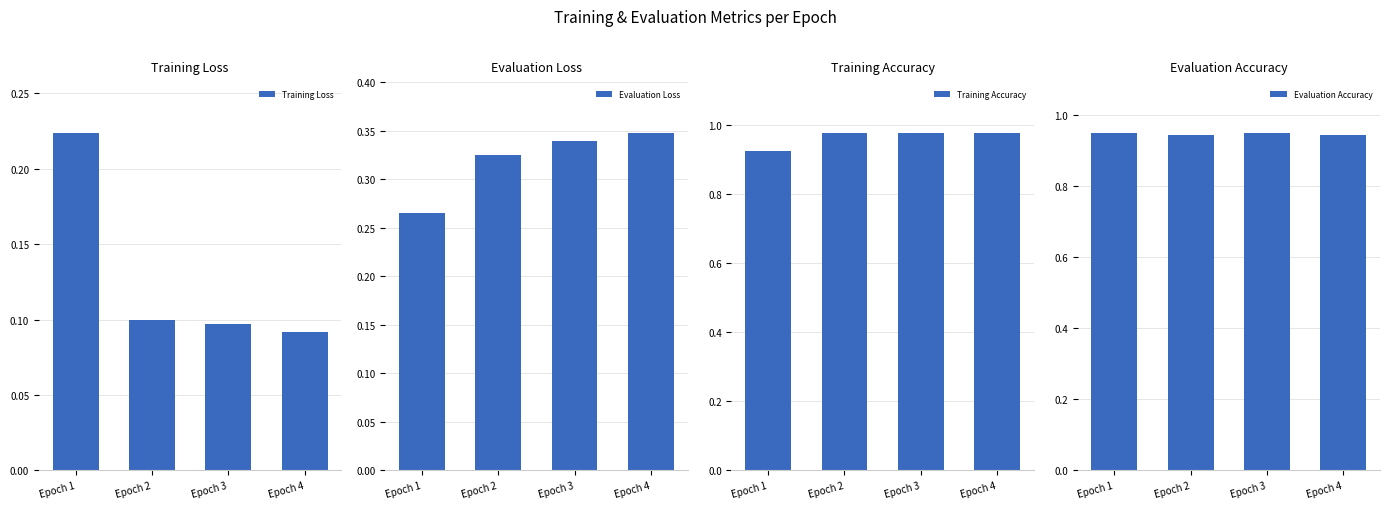

How many Training Loss values are between 0 and 1?

4